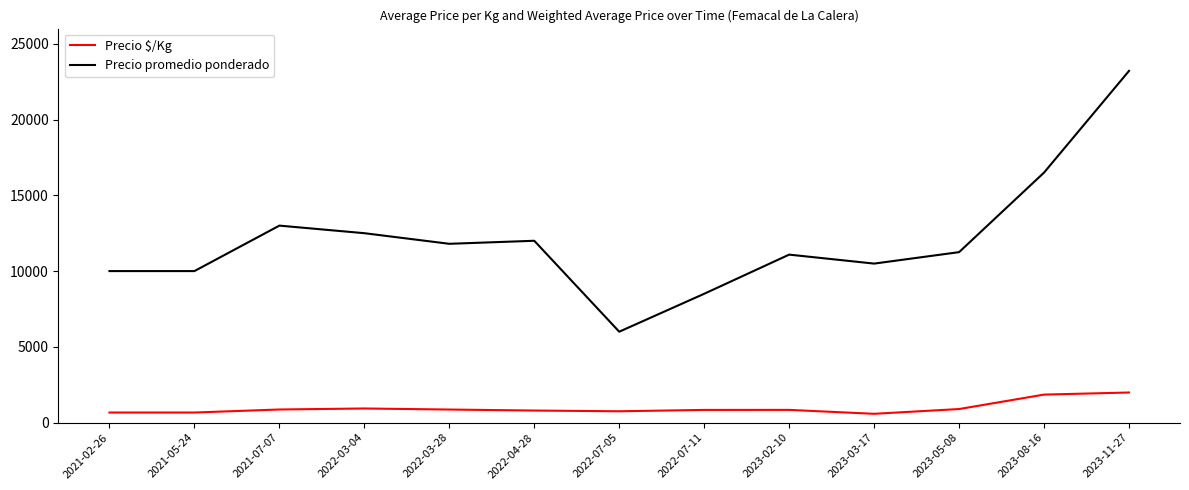

True or false: Precio $/Kg and Precio promedio ponderado intersect in this chart.

False